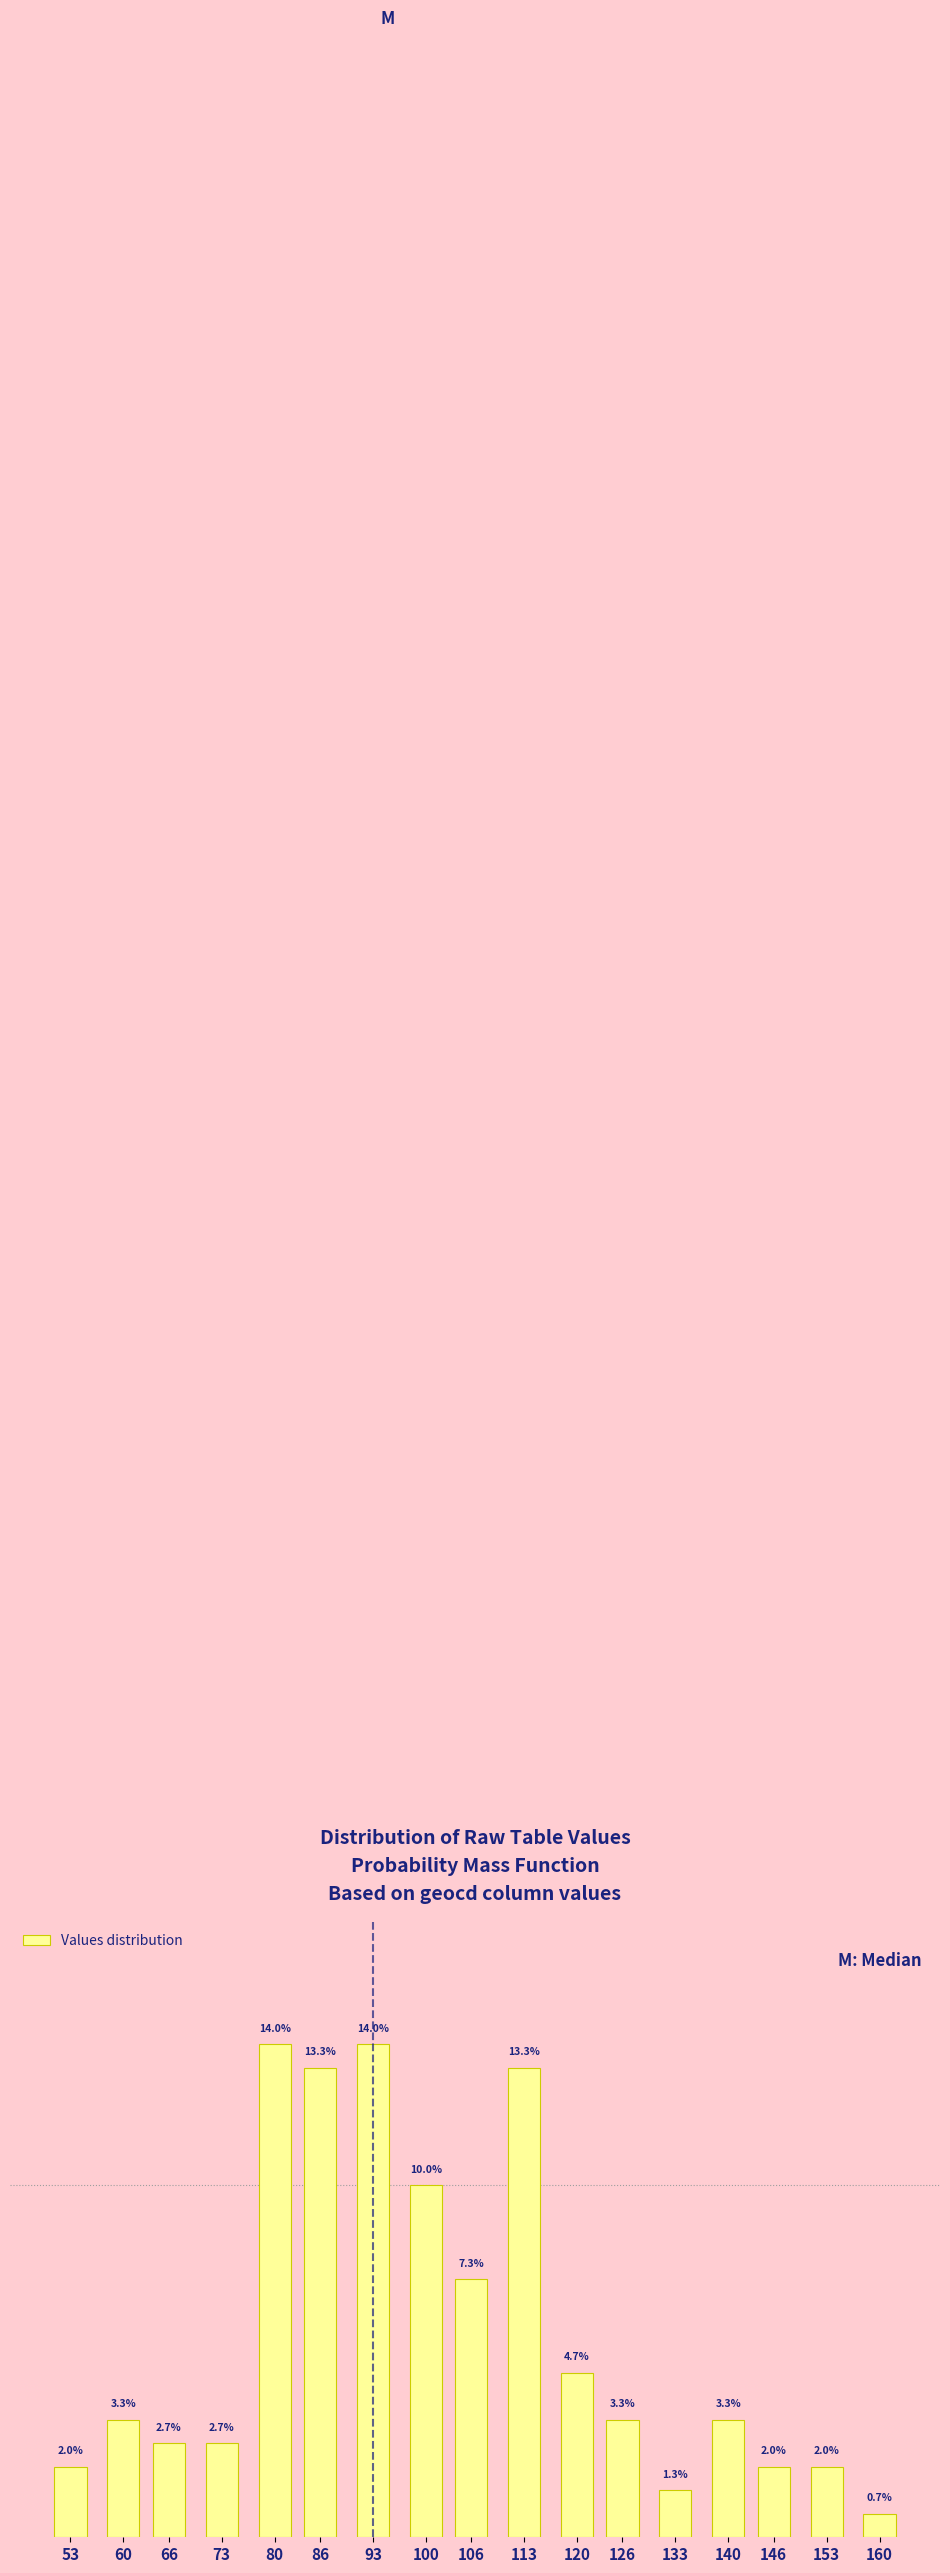

Are the bars horizontal?

No